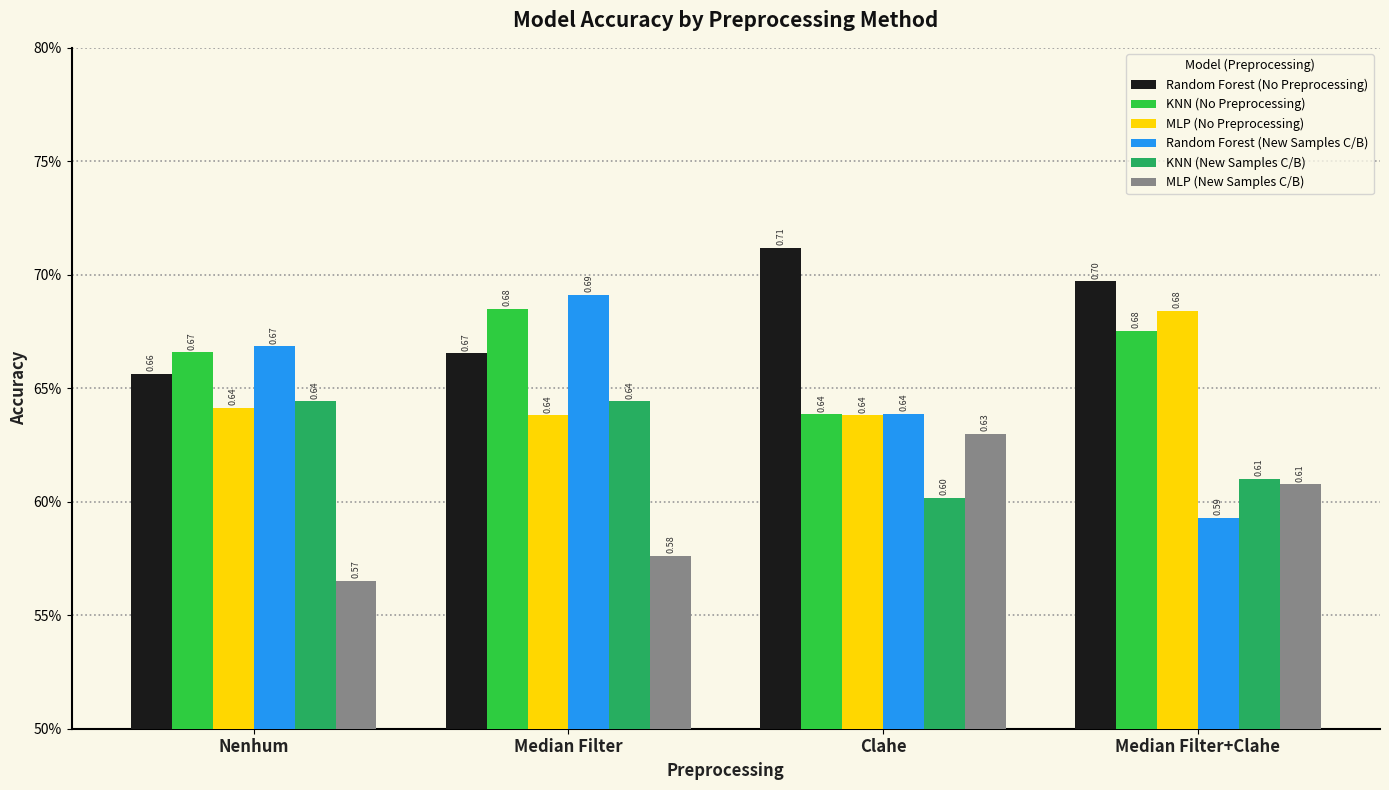

Which series has the widest spread of values?

Random Forest (New Samples C/B)